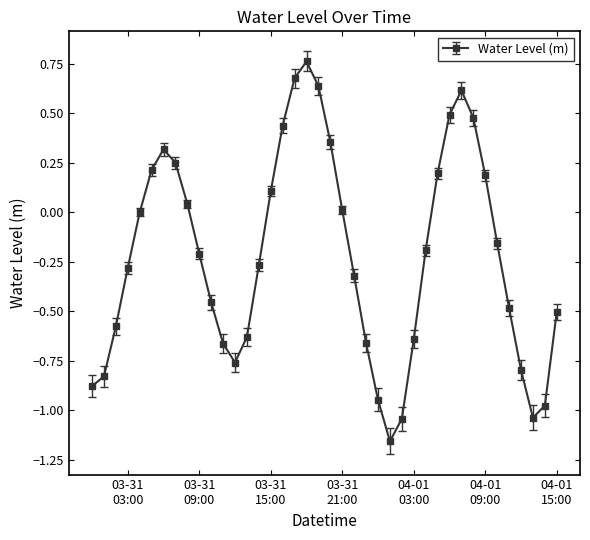

What is the difference between the maximum and minimum values?

1.9